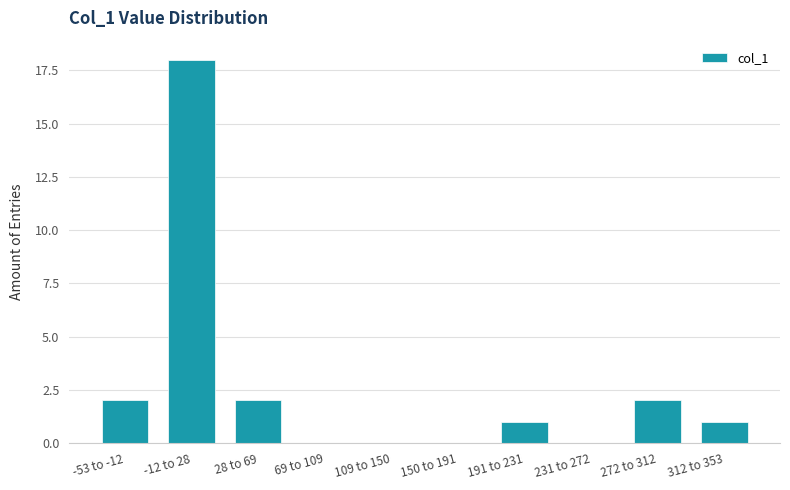

Reading left to right, what are all the values shown in this chart?

-53 to -12=2	-12 to 28=18	28 to 69=2	69 to 109=0	109 to 150=0	150 to 191=0	191 to 231=1	231 to 272=0	272 to 312=2	312 to 353=1